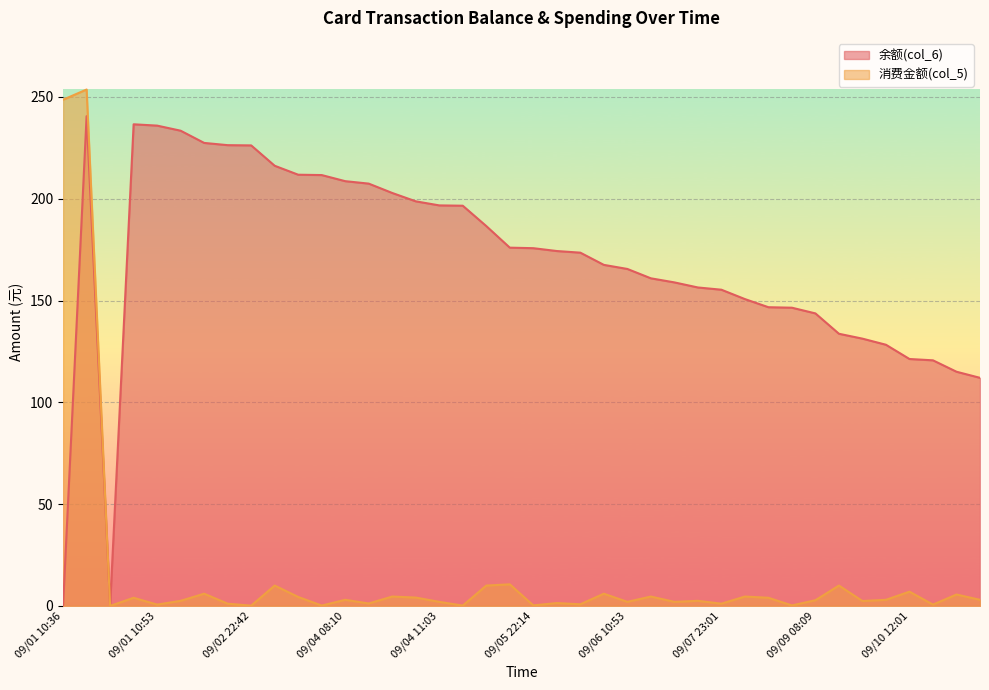

True or false: 余额(col_6) and 消费金额(col_5) intersect in this chart.

False